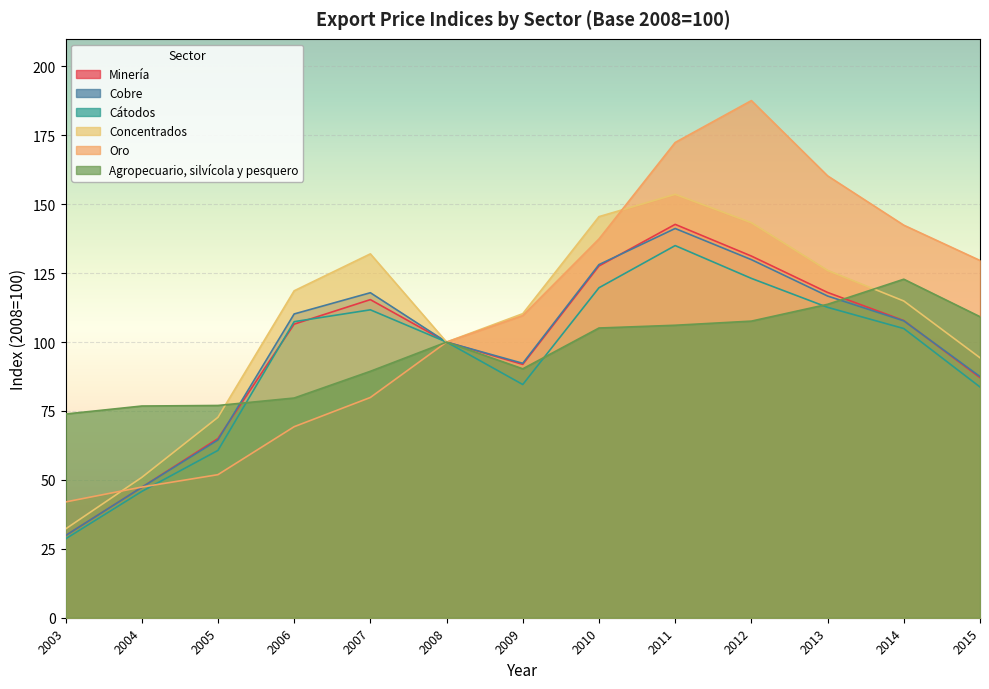

What is the value of the Concentrados point at the 2nd from the left?

50.9